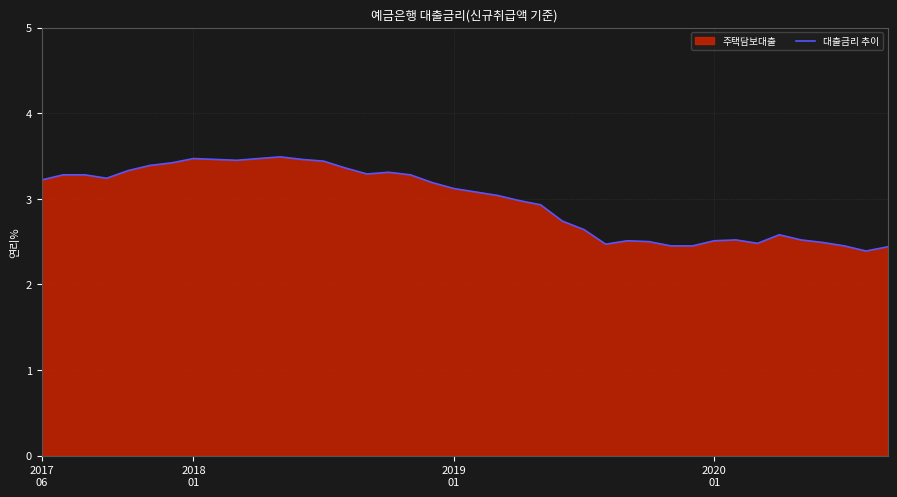

Count the number of categories in the chart.

40